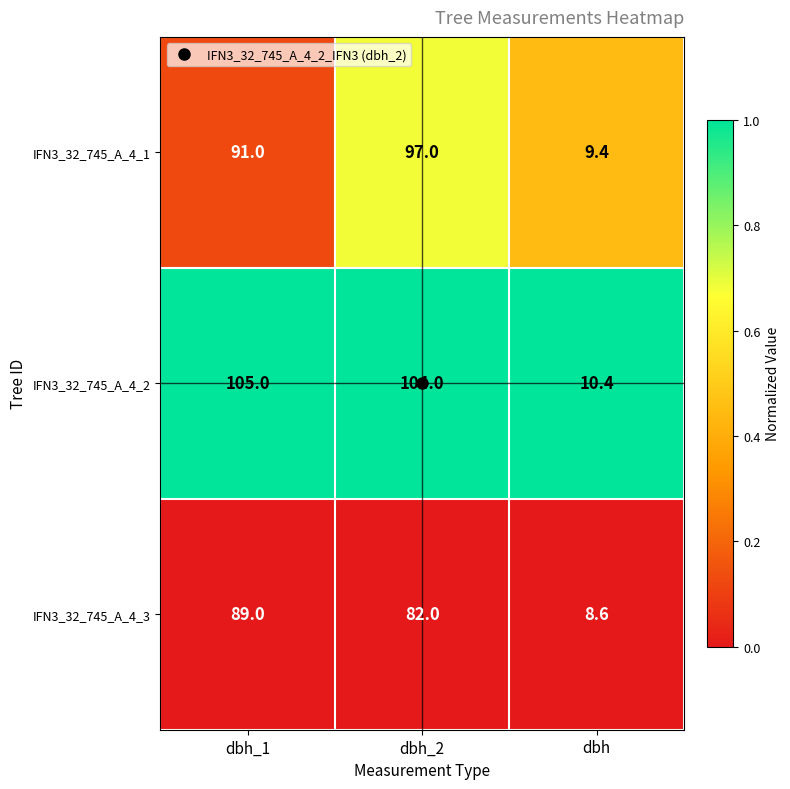

What is the total value across all series at dbh?

28.4